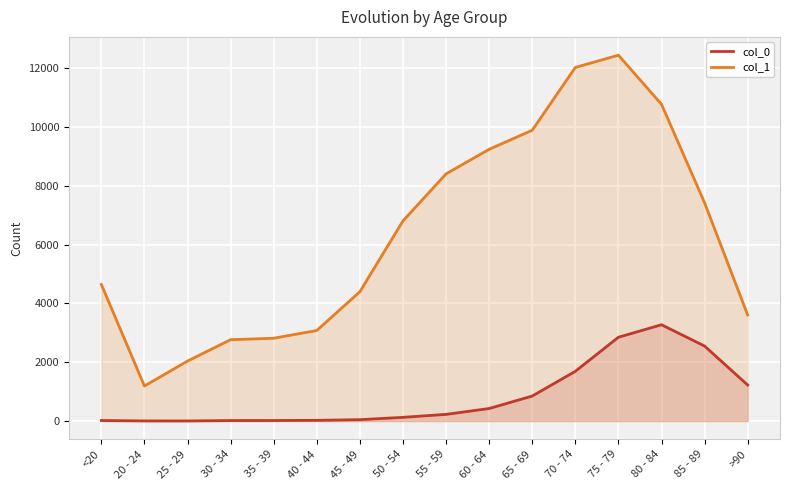

What is the maximum value for col_0?

3273